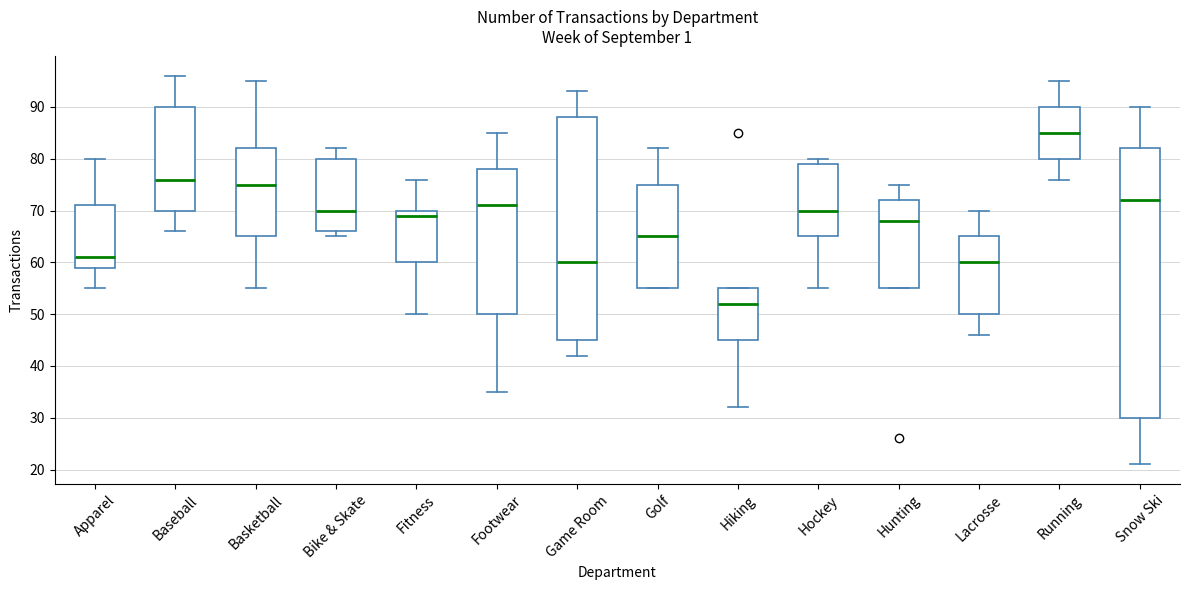

Where does the upper whisker of the box for Game Room end on the y-axis? The values are not printed on the chart, so give them approximately, as read against the axis.

93